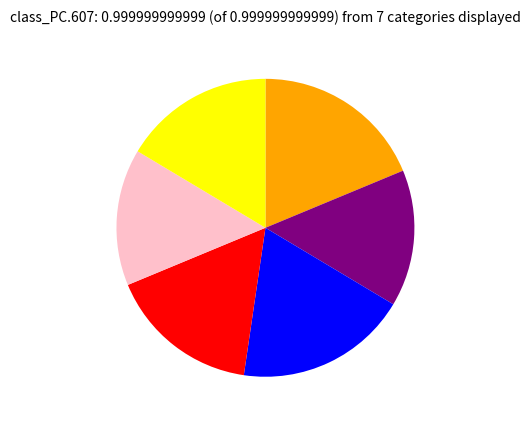

Does any single category account for the majority?

No